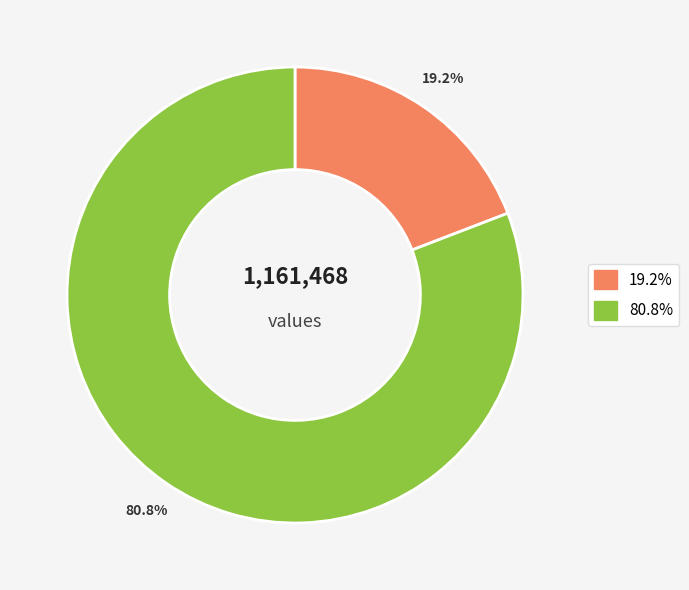

How many segments does this pie chart have?

2